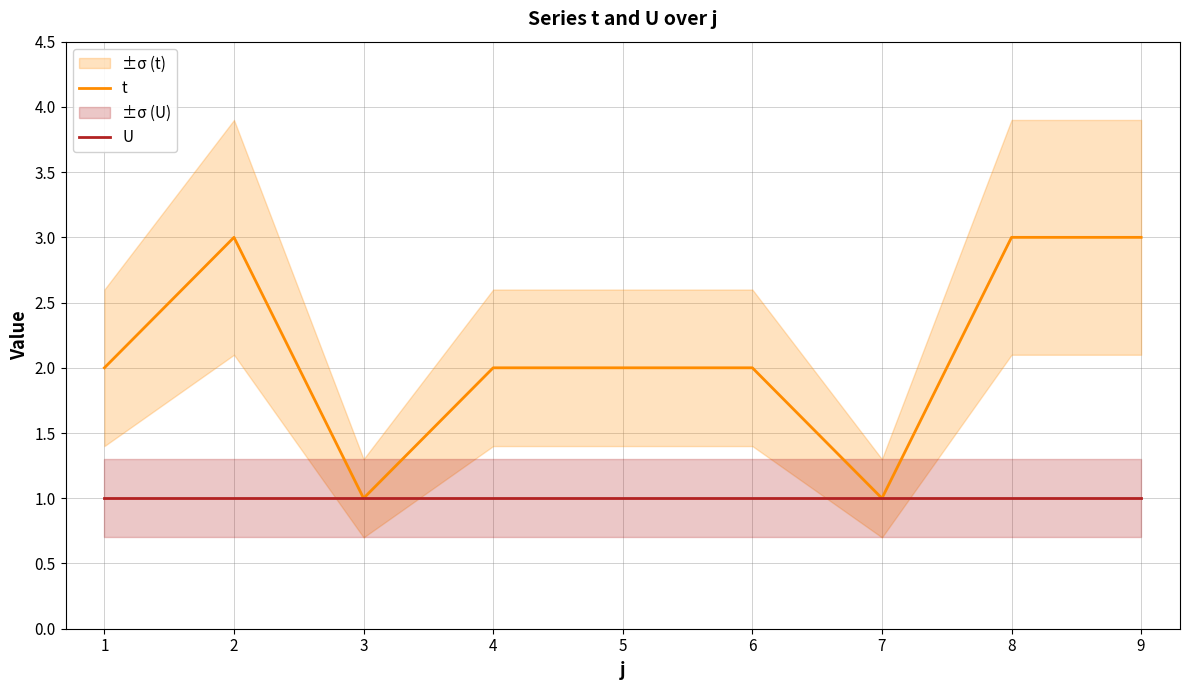

The value of t at 9 is 3. True or false?

True